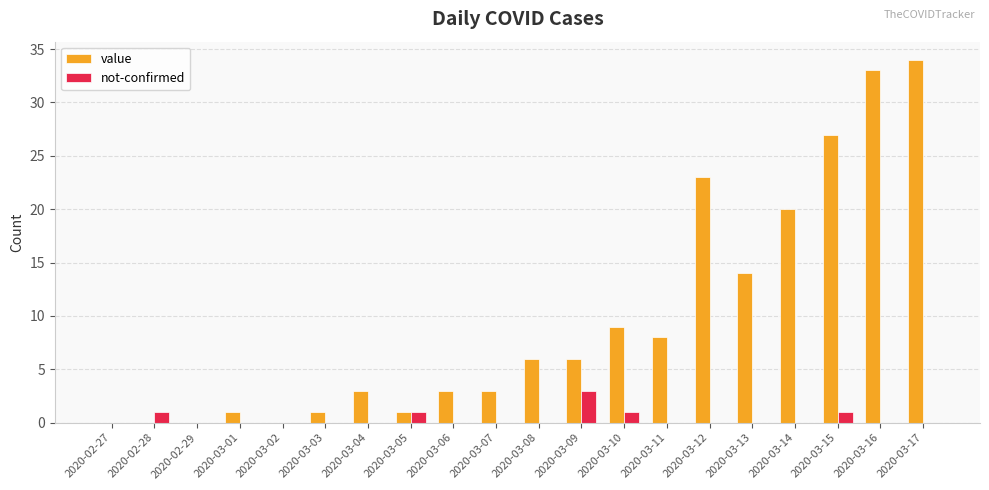

The value of not-confirmed at 2020-03-06 is 0. True or false?

True